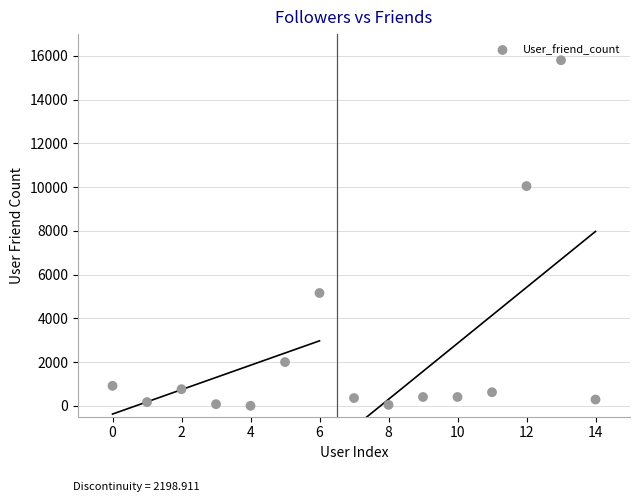

What Y value in the scatter plot is closest to 7903?

10049